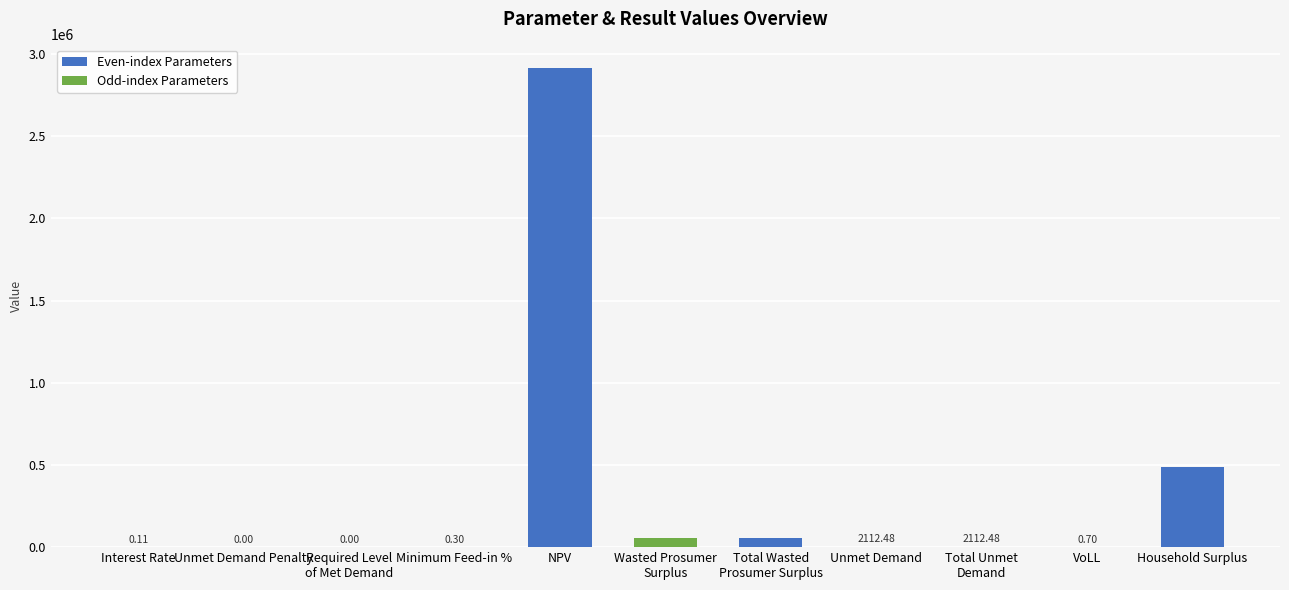

What is the change in value from Interest Rate to Household Surplus?

+488719.9